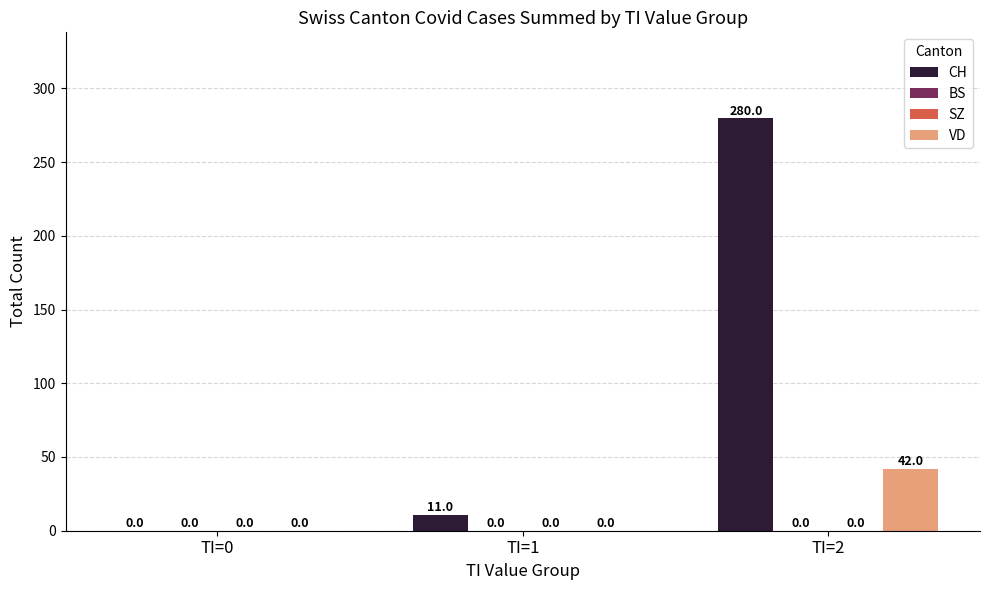

At how many categories does at least one series exceed 235?

1